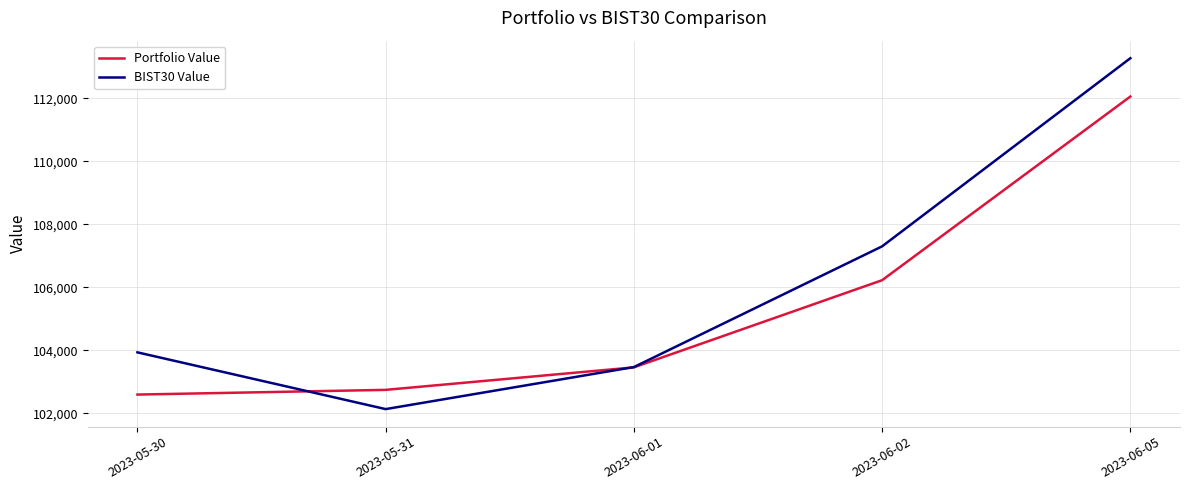

Between 2023-05-30 and 2023-06-05, which series saw the biggest shift?

Portfolio Value